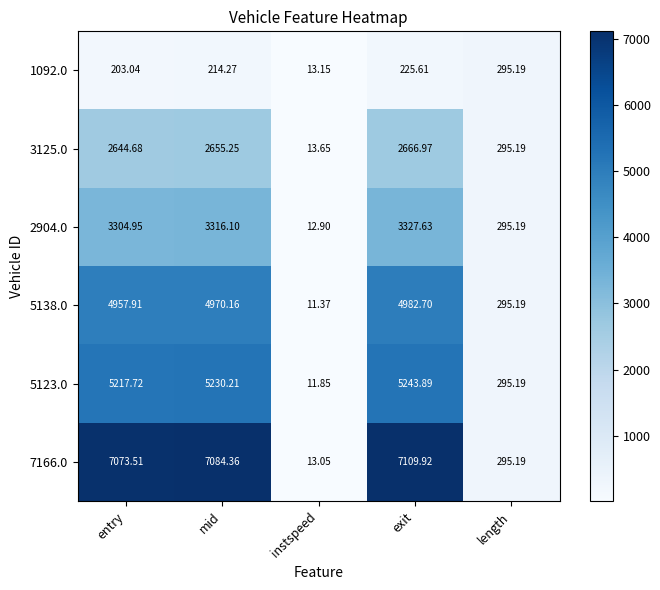

Is the value of 5138.0 at entry greater than the value of 5123.0 at instspeed?

Yes